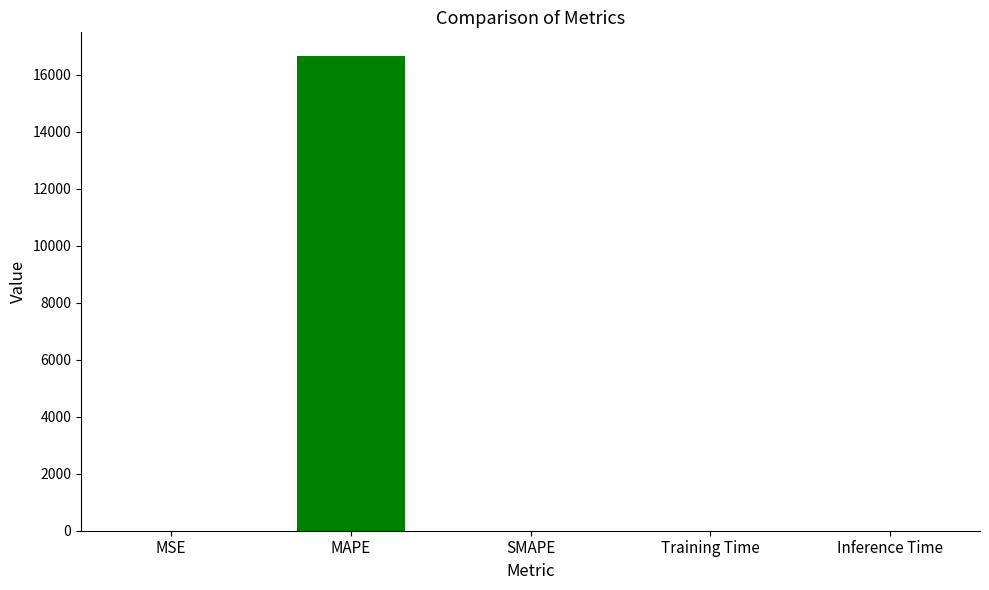

What is the change in value from MSE to MAPE?

+16647.6